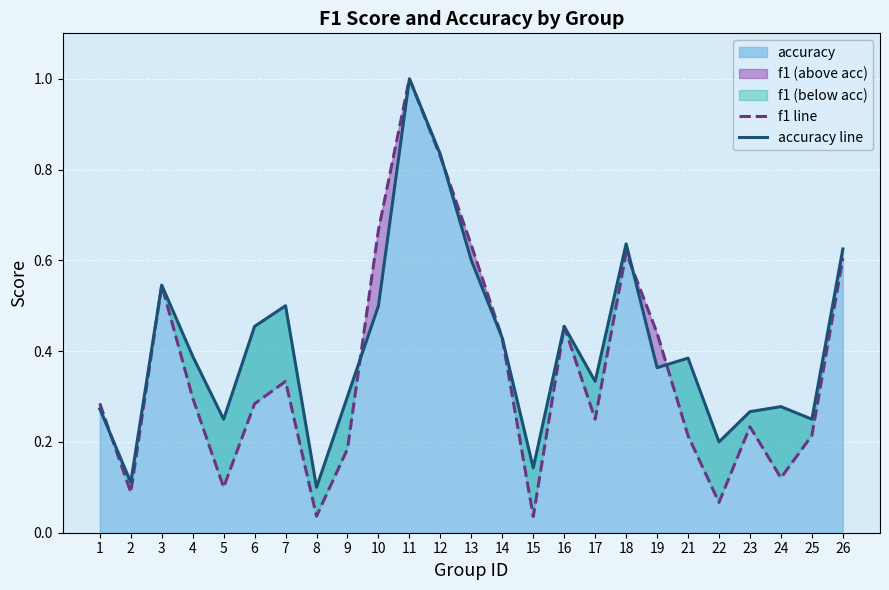

Reading left to right, extract all data points from this chart.

f1 line: 0.3	0.1	0.5	0.3	0.1	0.3	0.3	0.0	0.2	0.7	1.0	0.8	0.6	0.4	0.0	0.5	0.2	0.6	0.4	0.2	0.1	0.2	0.1	0.2	0.6
accuracy line: 0.3	0.1	0.5	0.4	0.2	0.5	0.5	0.1	0.3	0.5	1.0	0.8	0.6	0.4	0.1	0.5	0.3	0.6	0.4	0.4	0.2	0.3	0.3	0.2	0.6